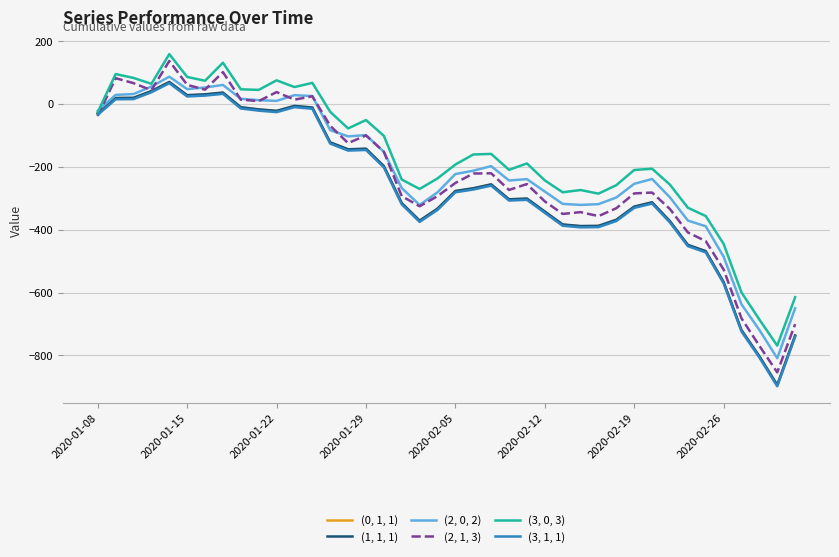

Which series has the widest spread of values?

(2, 1, 3)